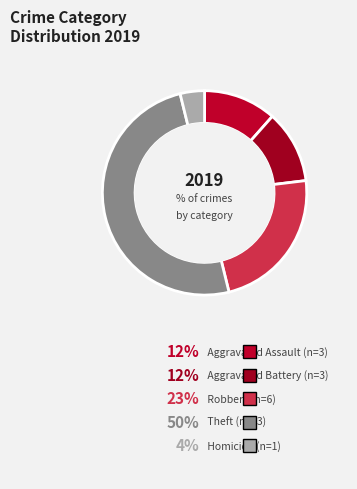

Is Aggravated Assault the majority of the pie?

No